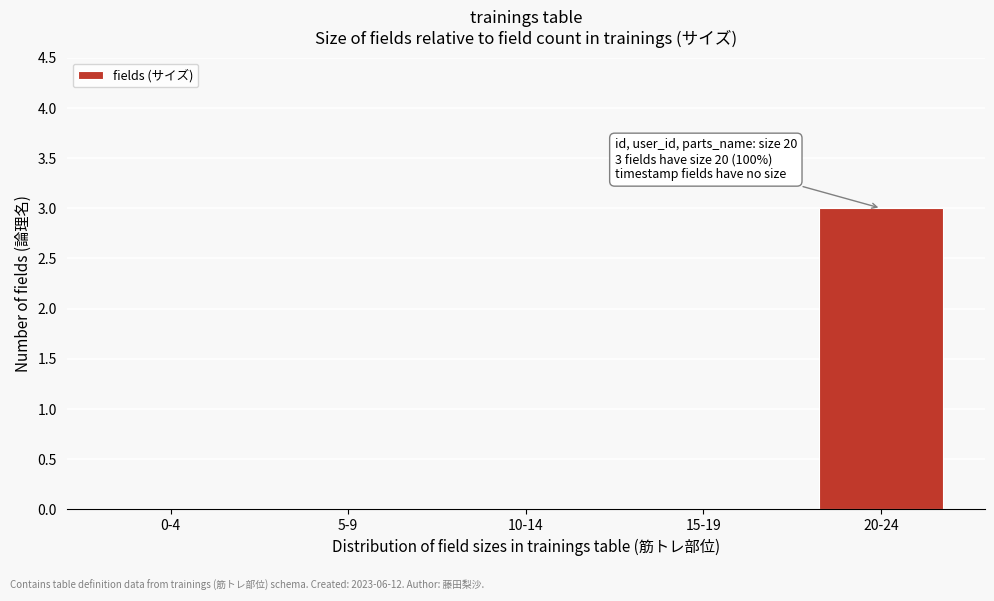

Reading left to right, transcribe all the data shown in this chart.

0-4=0	5-9=0	10-14=0	15-19=0	20-24=3